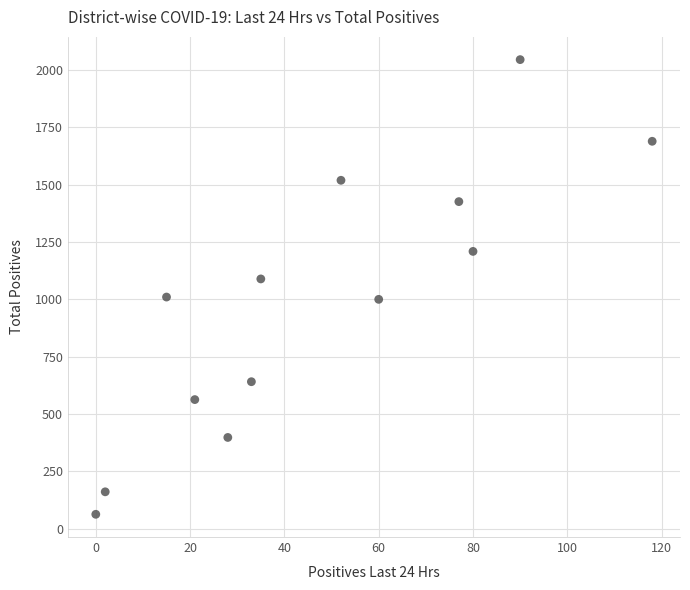

What is the range of X values (max minus min)?

118